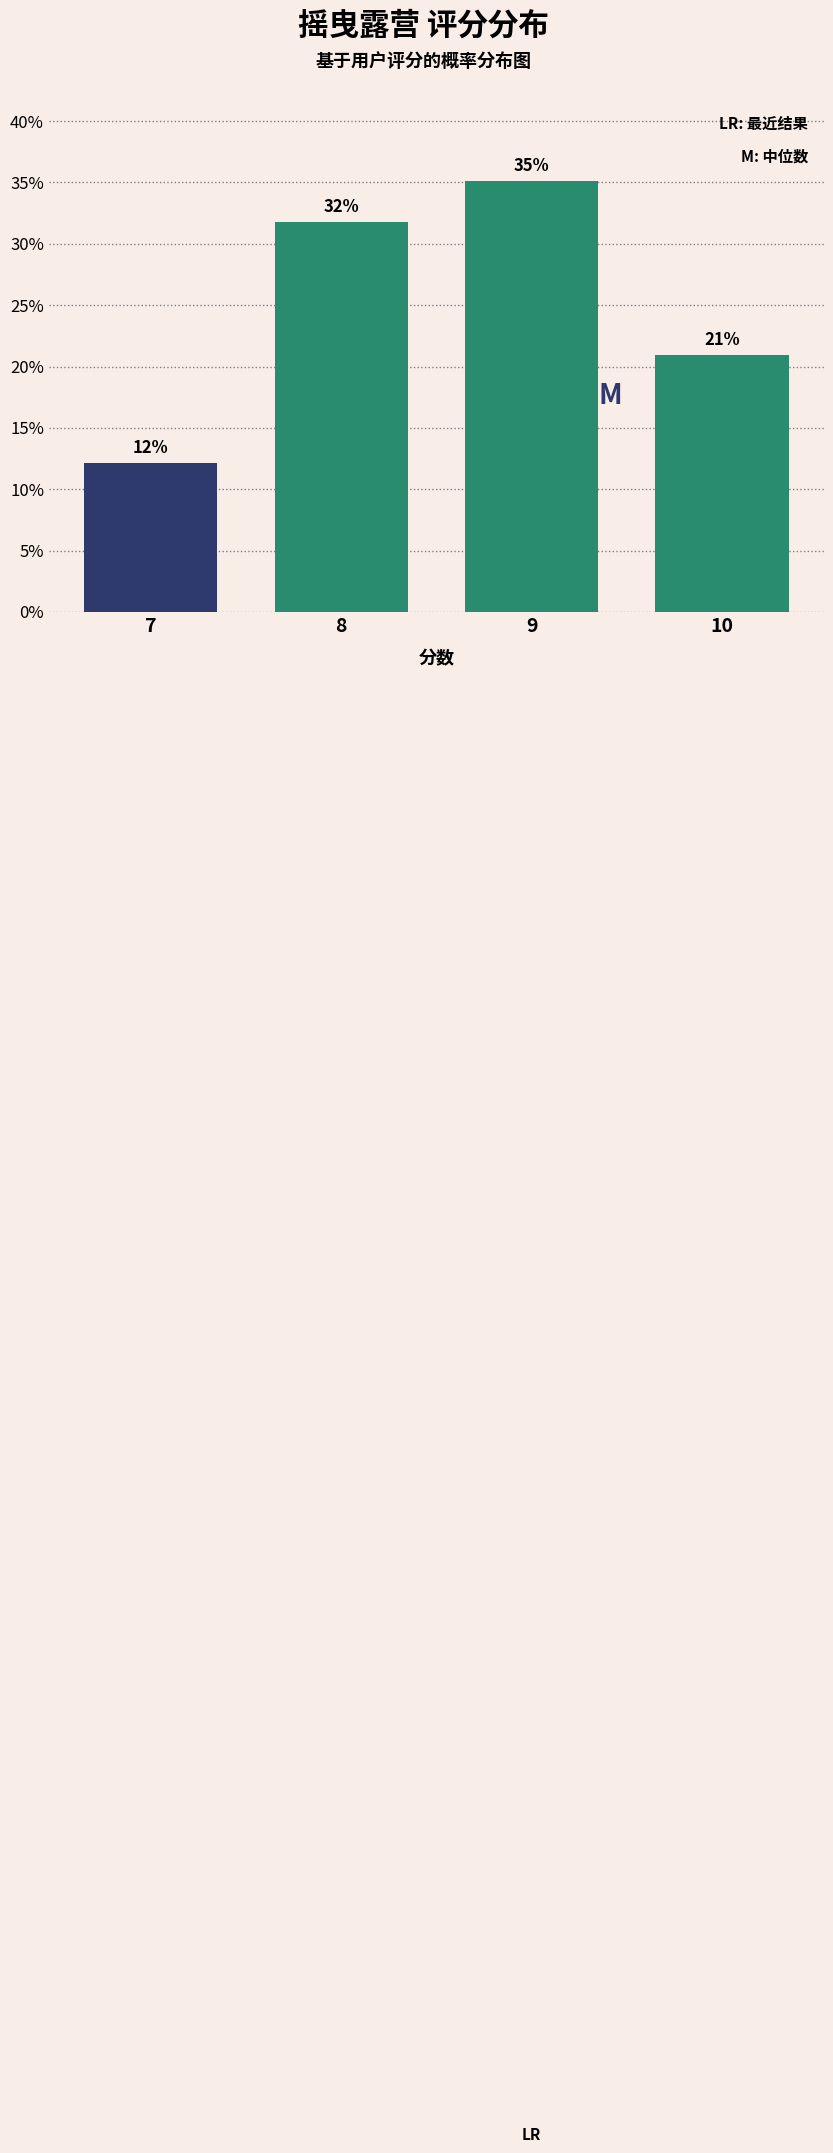

What is the sum of all values?

100.0